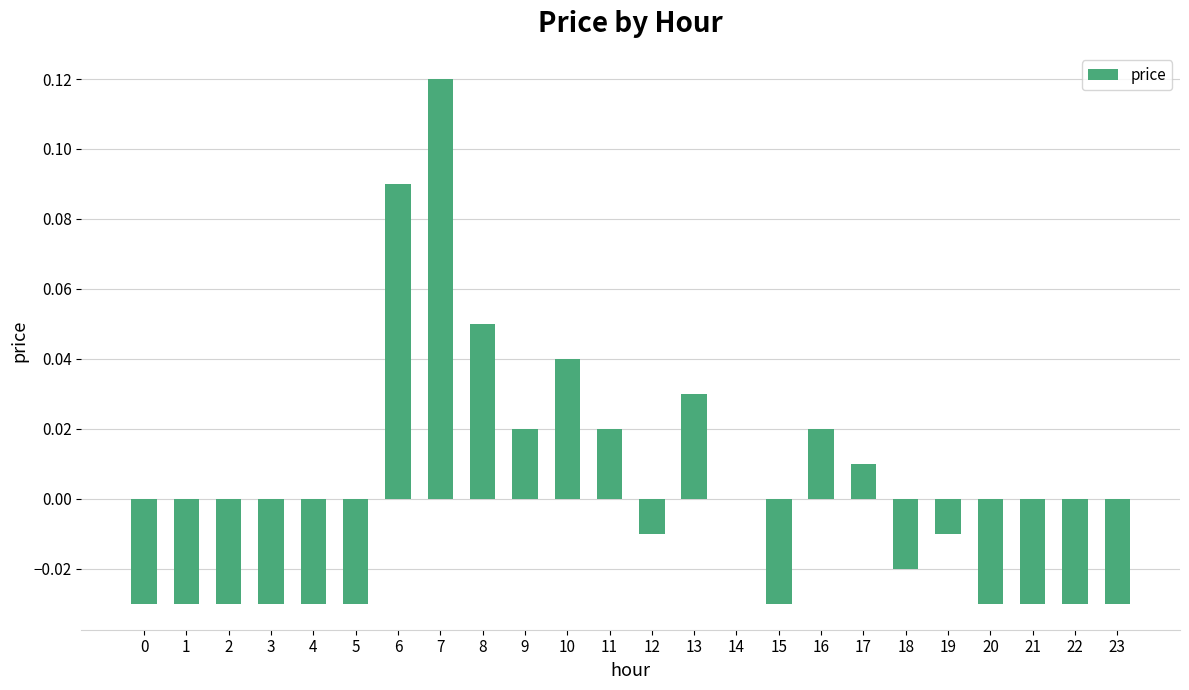

Between 16 and 23, which is larger?

16